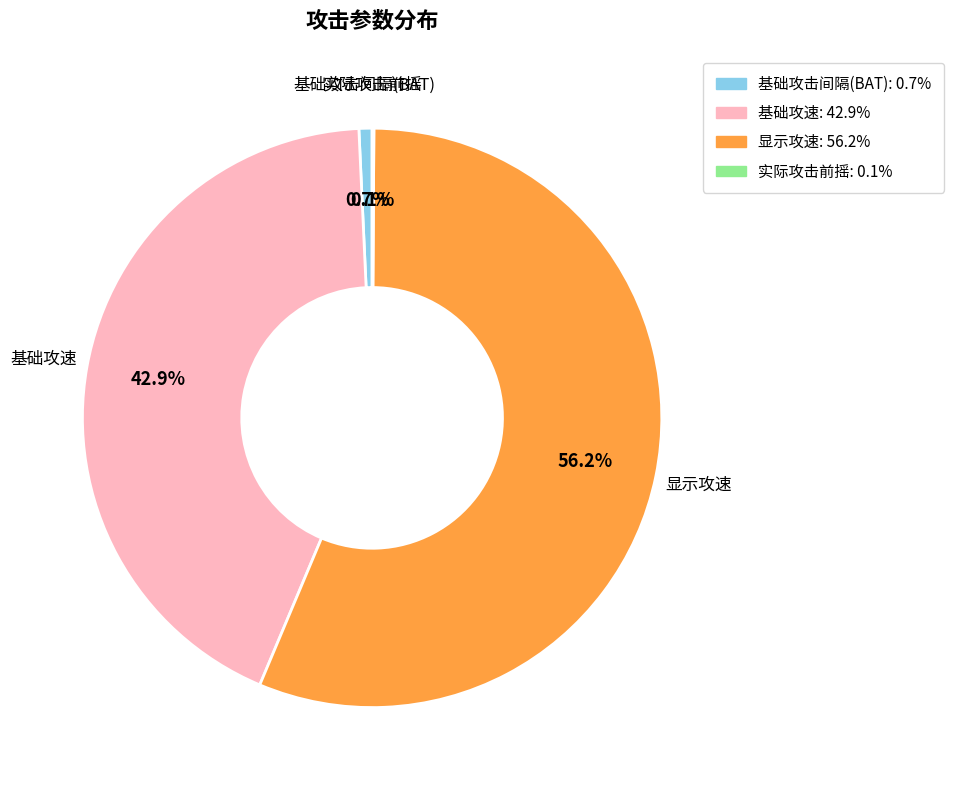

Is it true that 基础攻击间隔(BAT) is 1% of the pie?

True